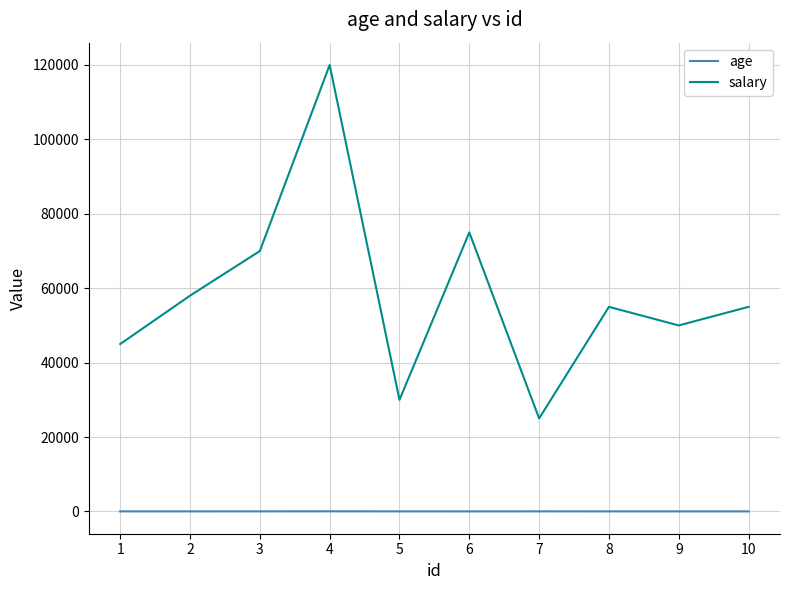

Count the number of categories in the chart.

10